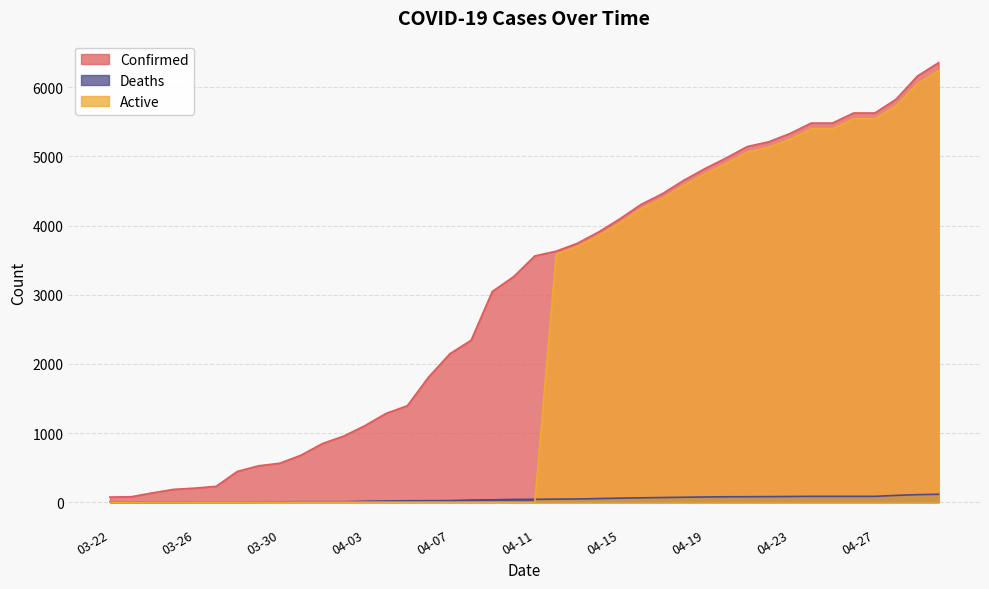

What is the total value across all series at 04-16?

8612